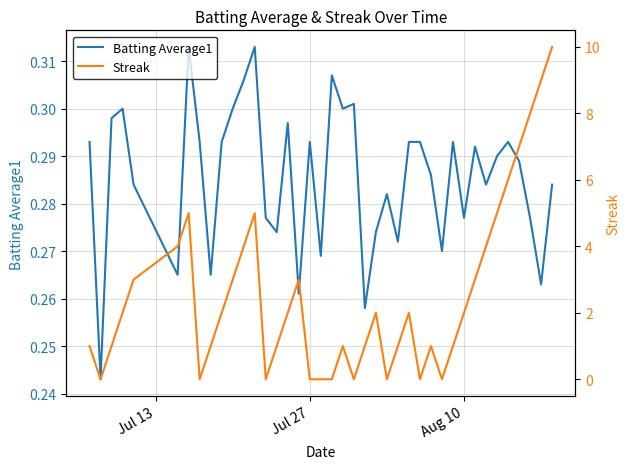

How many lines are shown in the chart?

2